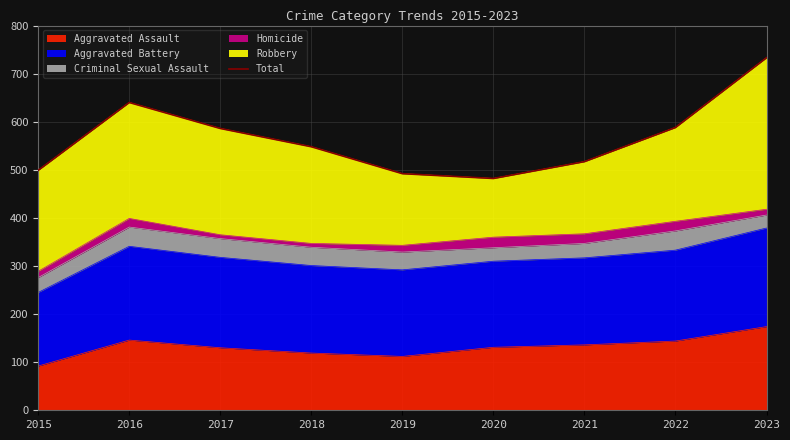

Is it true that the value at 2015 is 109?

False